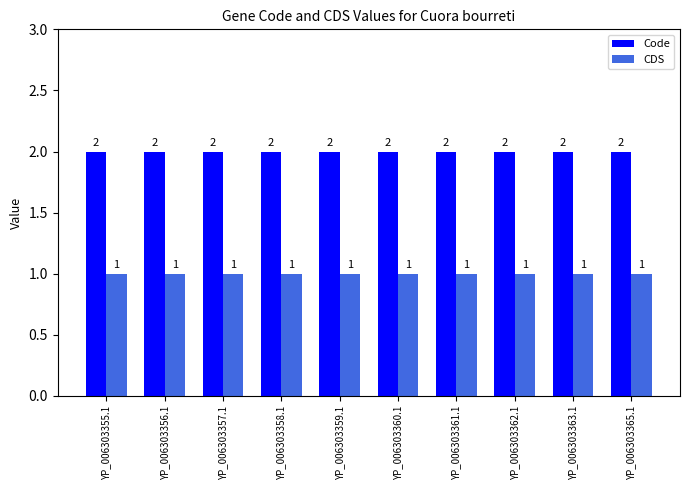

What is the spread (max minus min) of values at YP_006303363.1?

1